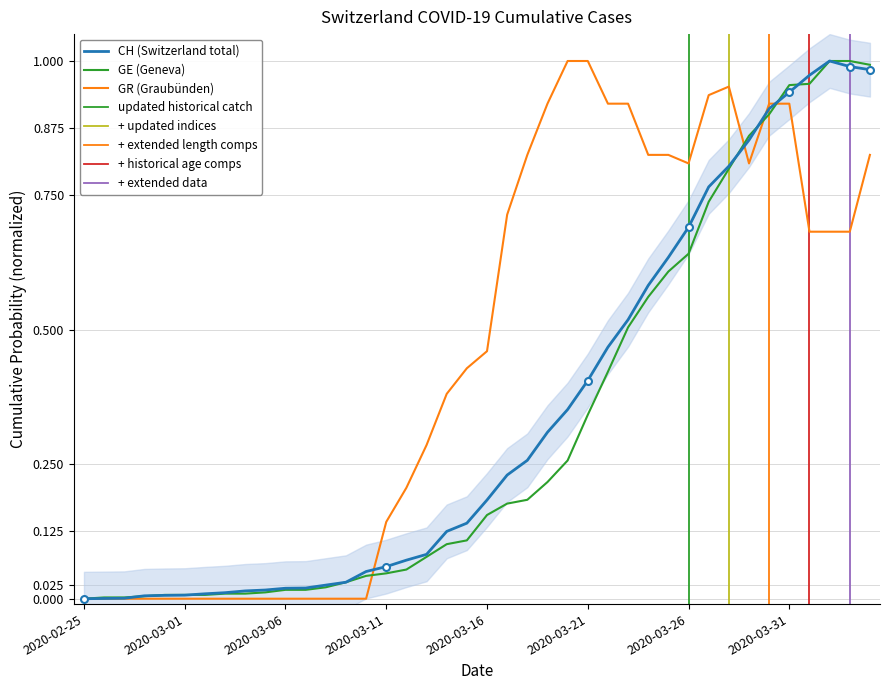

At how many categories does at least one series exceed 0?

39